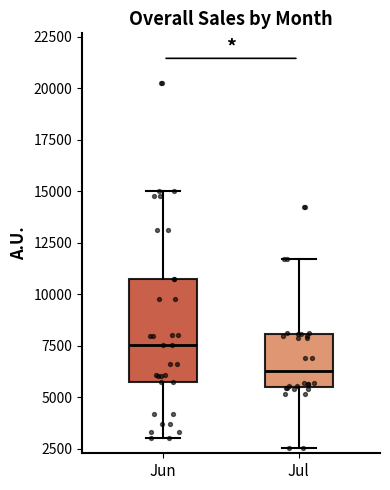

Where does the median line of the box for Jul sit on the y-axis? The values are not printed on the chart, so give them approximately, as read against the axis.

6500